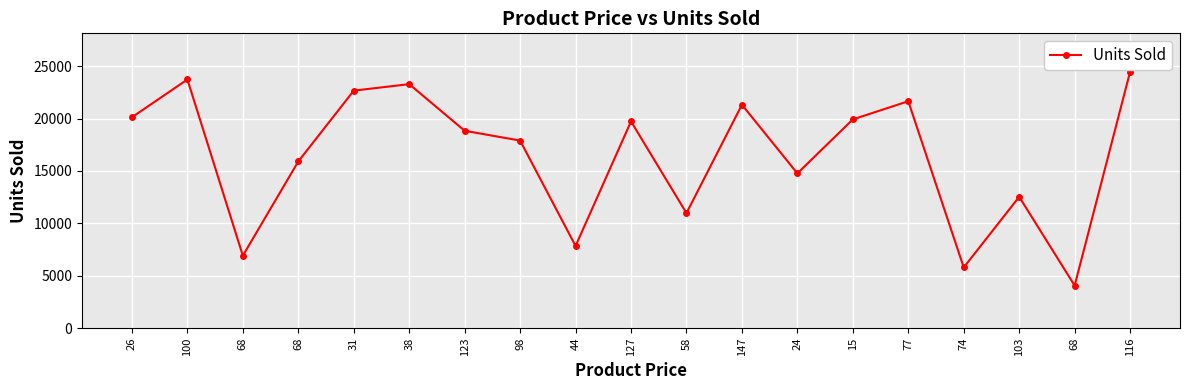

How many points are higher than both their immediate neighbors (excluding endpoints)?

6